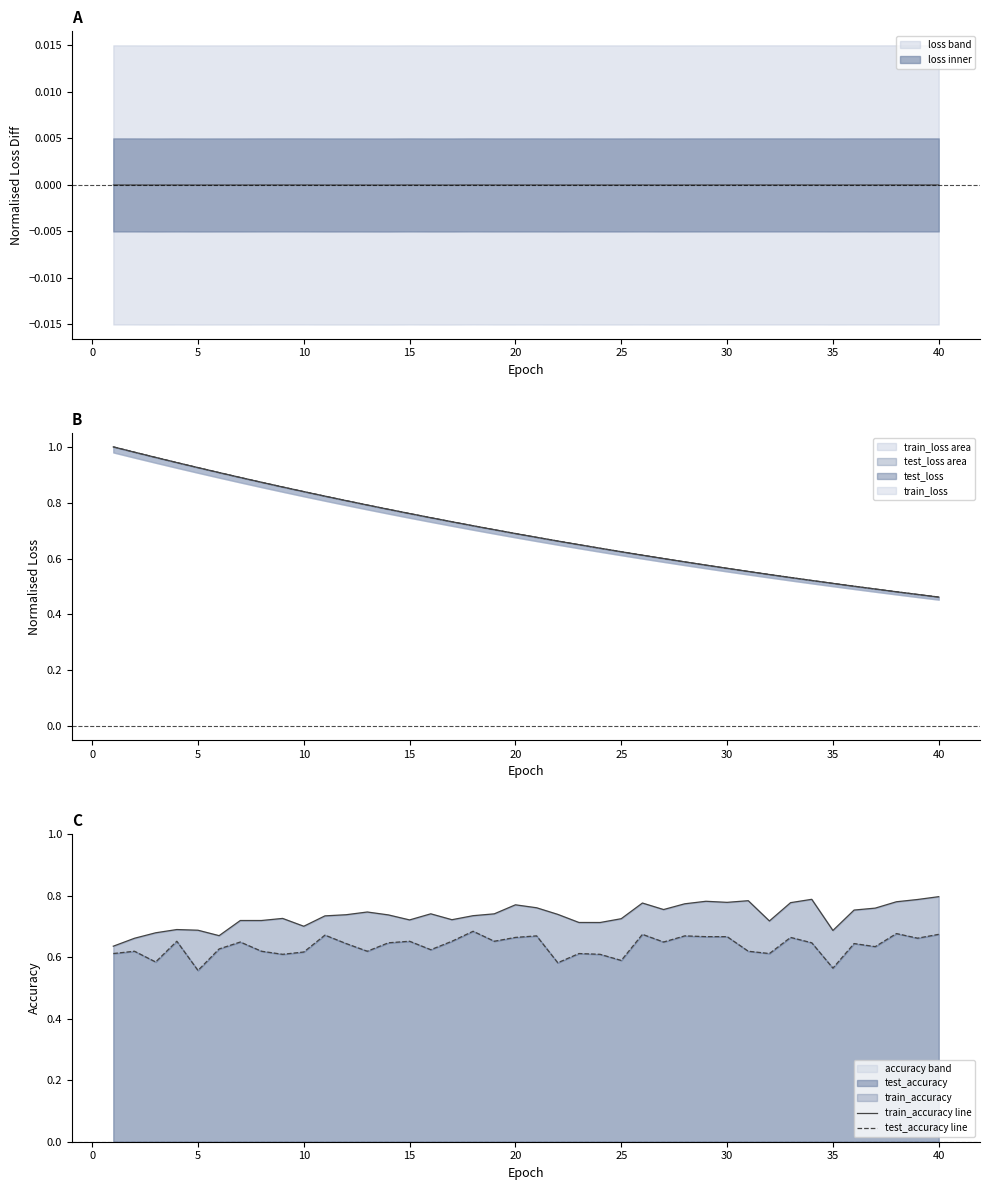

True or false: accuracy band and test_accuracy intersect in this chart.

False